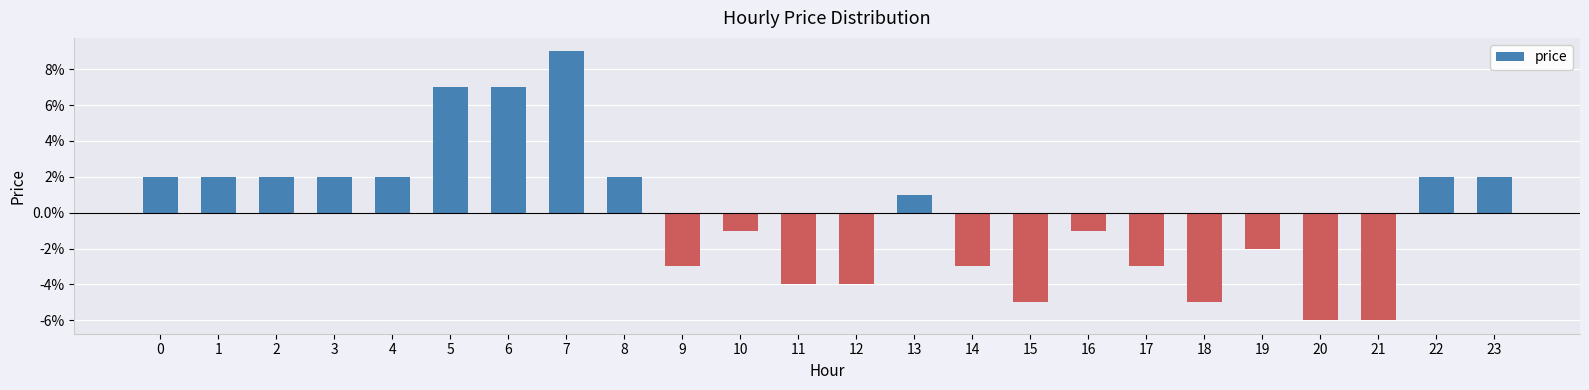

What is the difference between the values at 2 and 20?

0.1